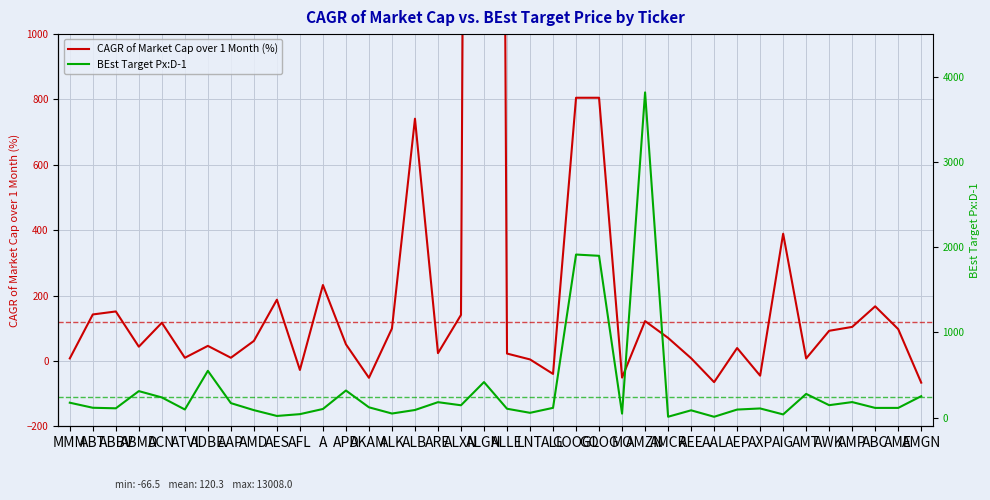

What is the difference between the BEst Target Px:D-1 values at AXP and AFL?

66.8